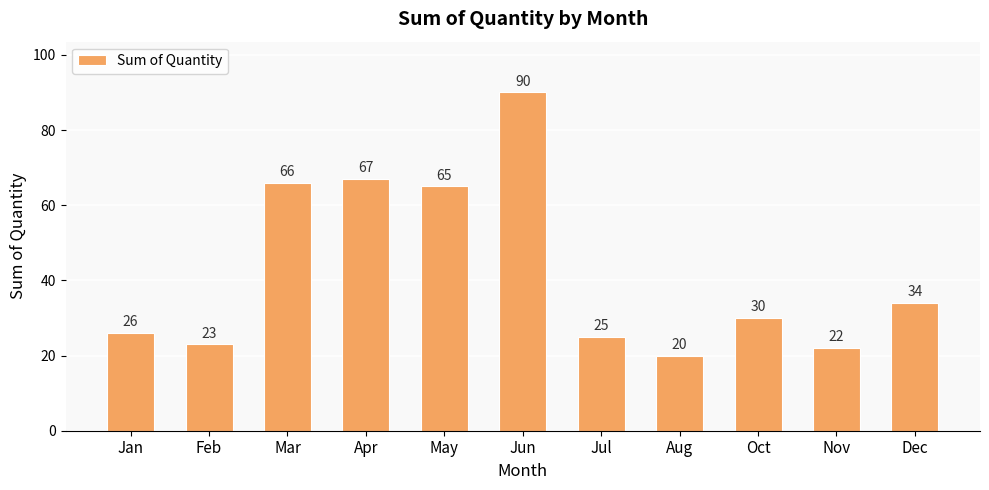

Between Dec and Oct, which is larger?

Dec